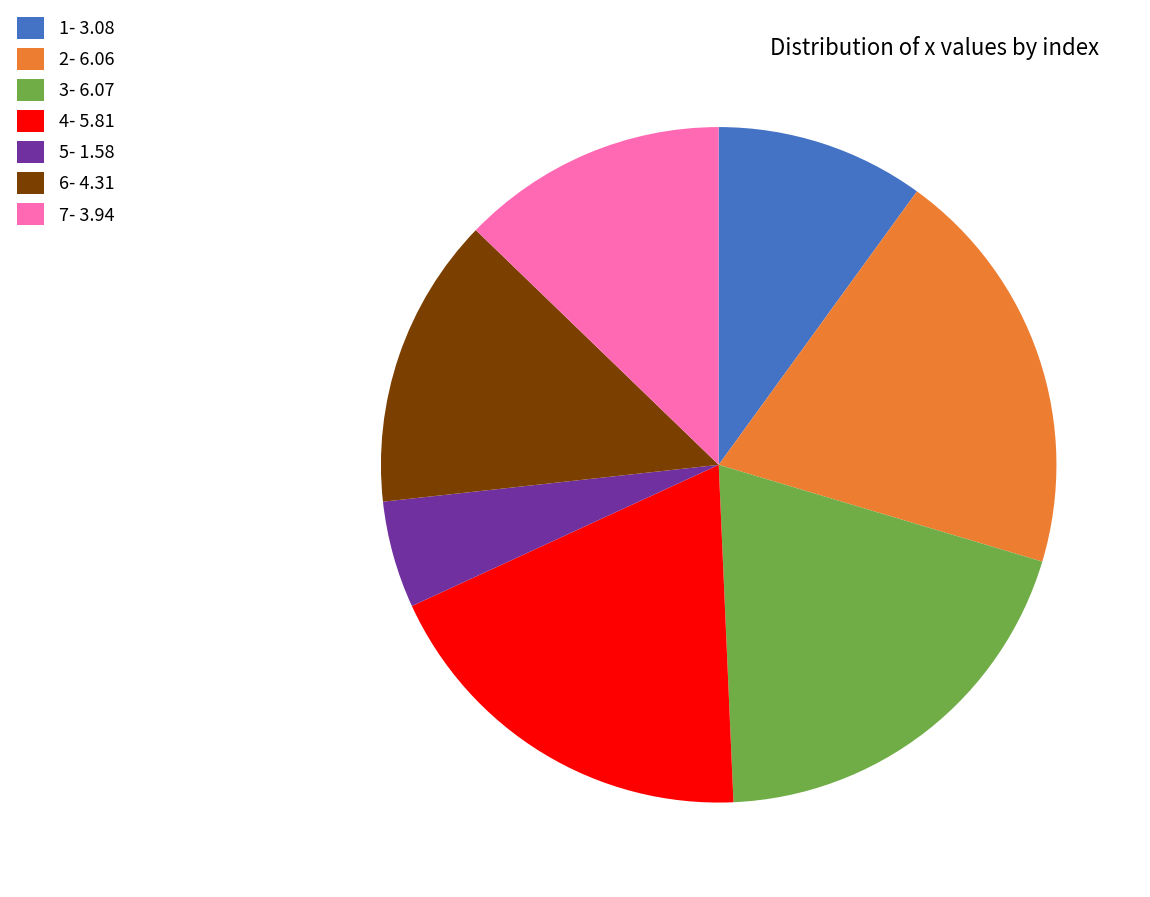

Is 4- 5.81 the majority of the pie?

No